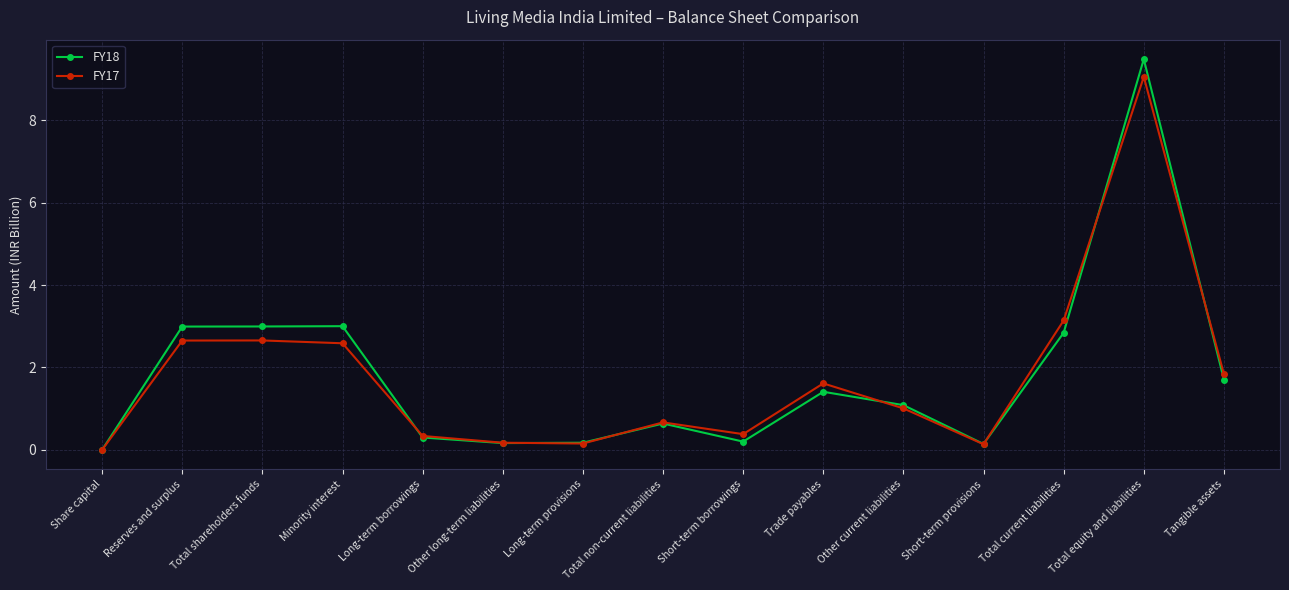

The value of FY18 at Tangible assets is 0.6. True or false?

False